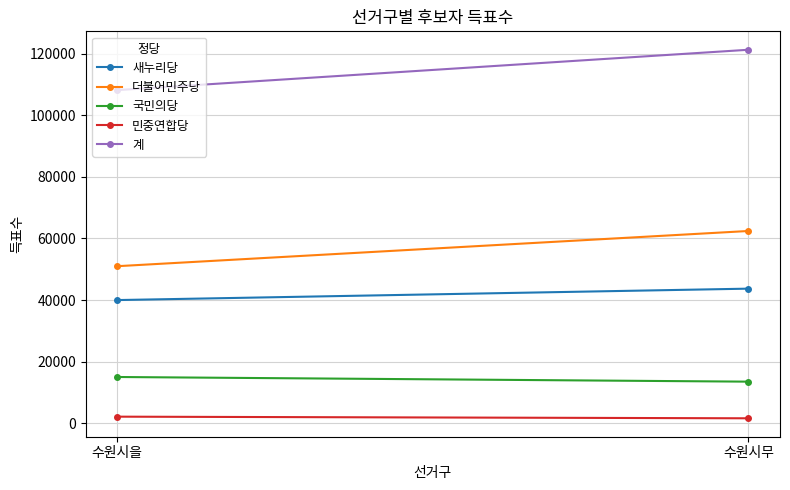

At 수원시을, list the series in order from largest to smallest.

계, 더불어민주당, 새누리당, 국민의당, 민중연합당